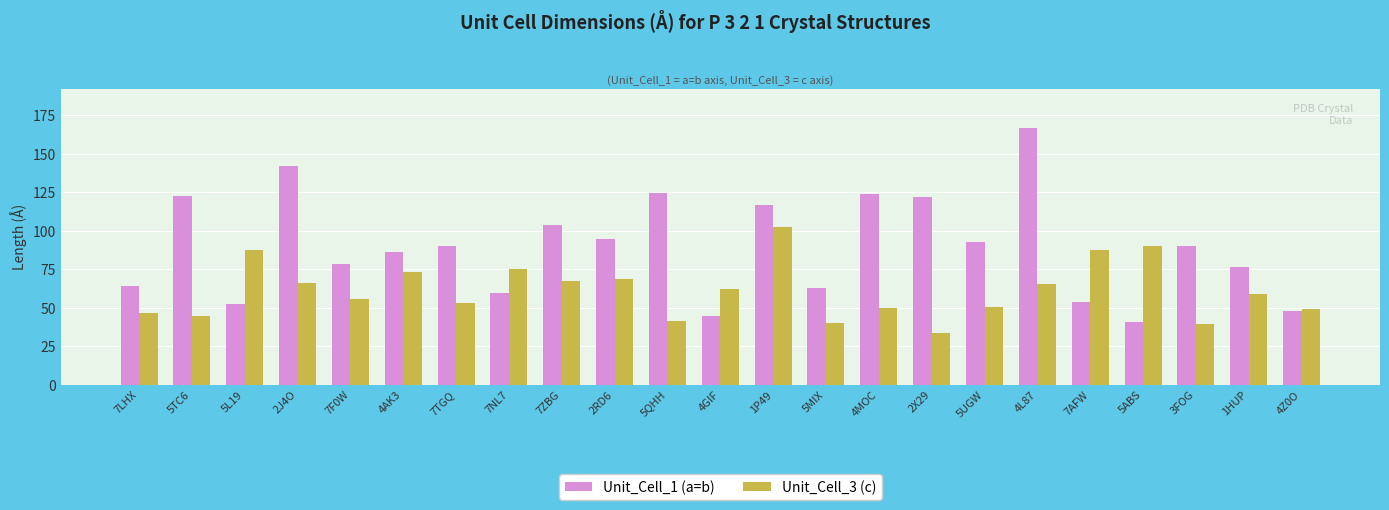

What is the label of the 16th bar from the right?

7NL7